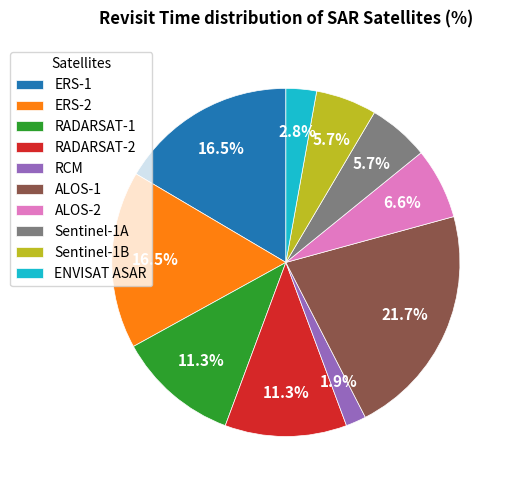

Which category has the smallest portion of the pie?

RCM